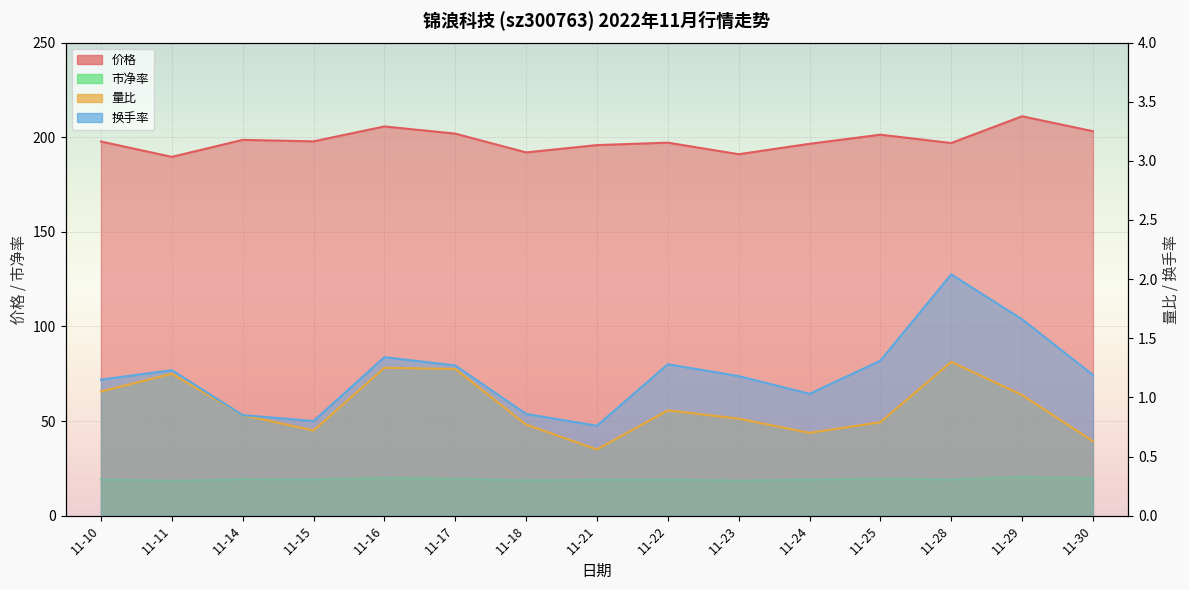

What is the smallest value displayed?

0.6